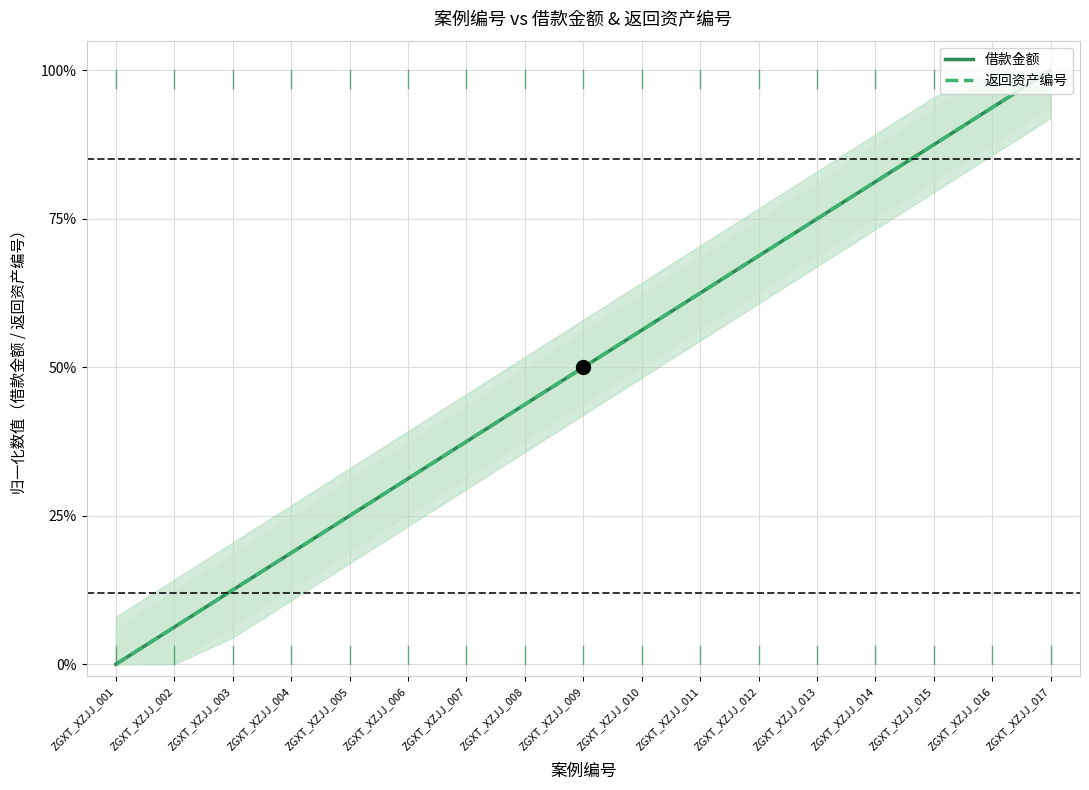

What is the difference between the 借款金额 values at ZGXT_XZJJ_014 and ZGXT_XZJJ_008?

0.4